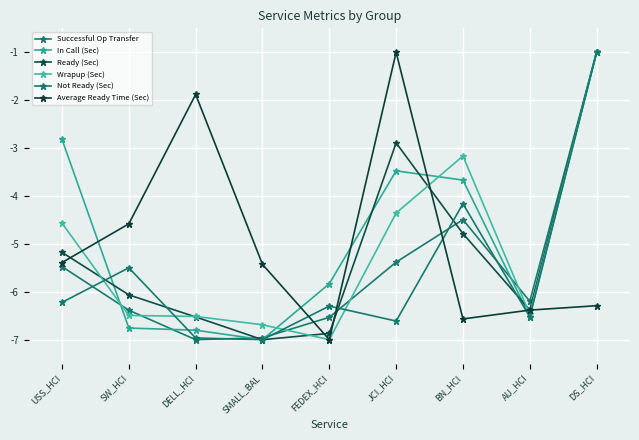

What is the minimum value shown in the chart?

-7.0